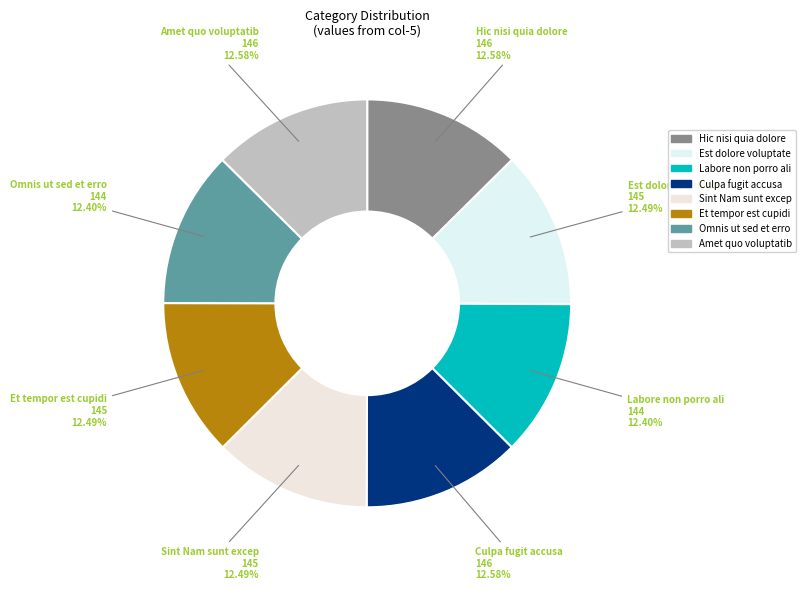

Combined, do Sint Nam sunt excep and Et tempor est cupidi account for over 50%?

No